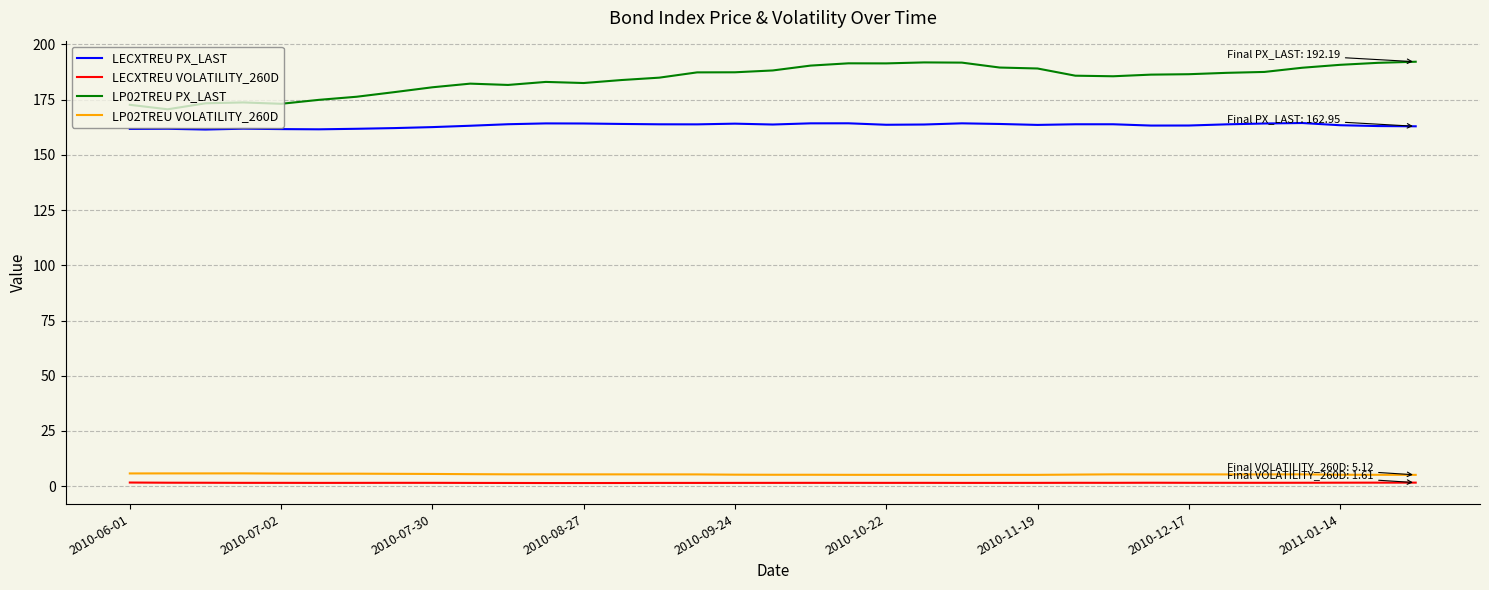

Which series has the largest total across all categories?

LP02TREU PX_LAST